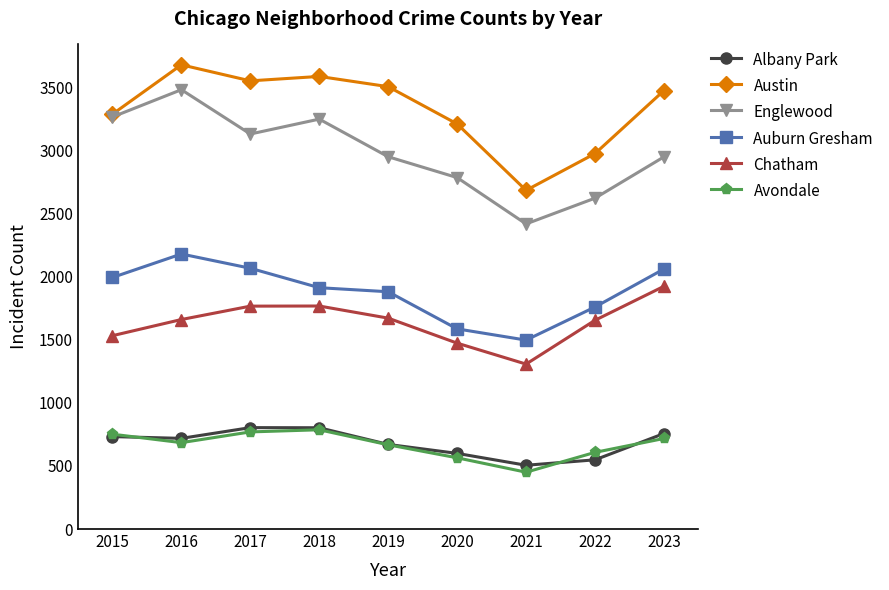

The Chatham series shows 1653 at 2022. True or false?

True